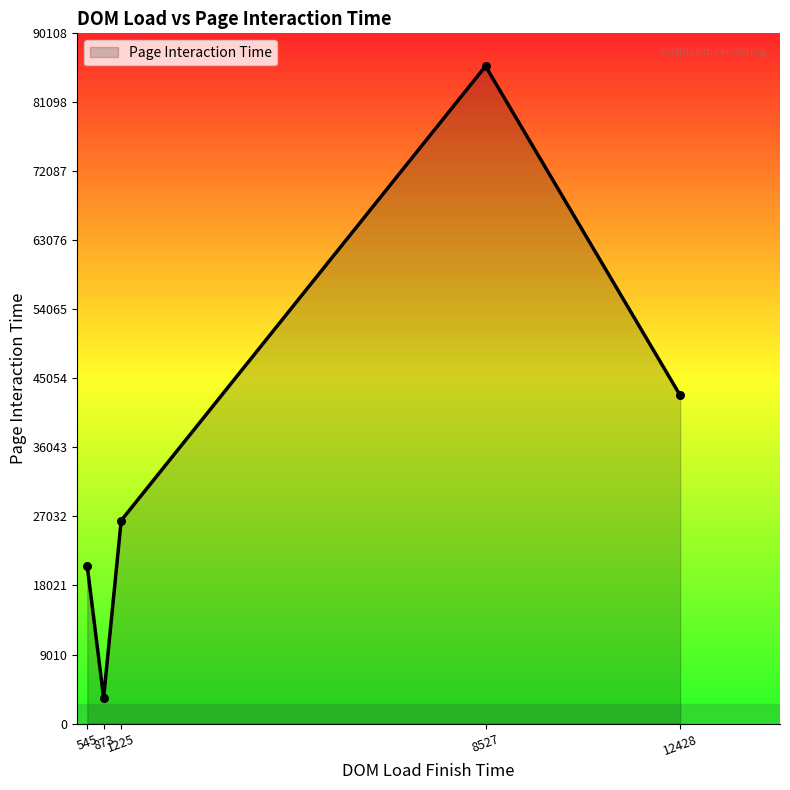

What is the change in value from 545 to 8527?

+65282